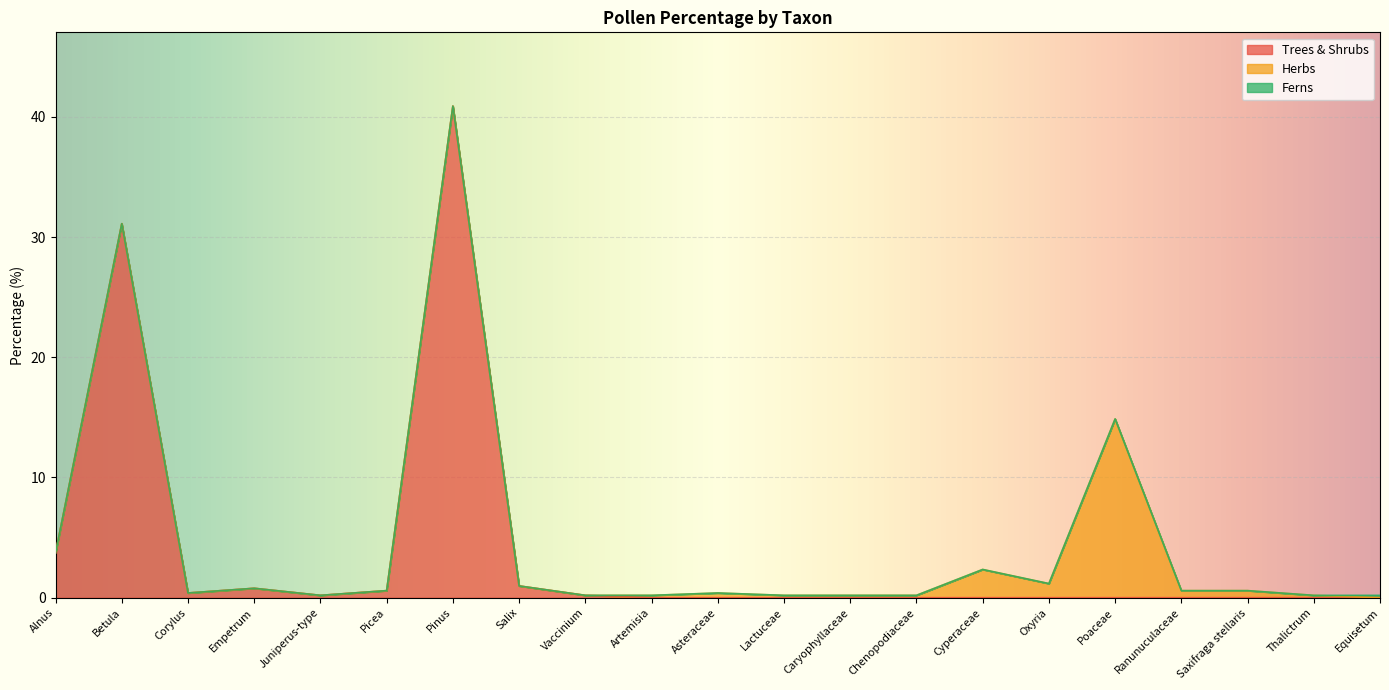

What is the difference between the second highest and second lowest values in the Herbs series?

2.3